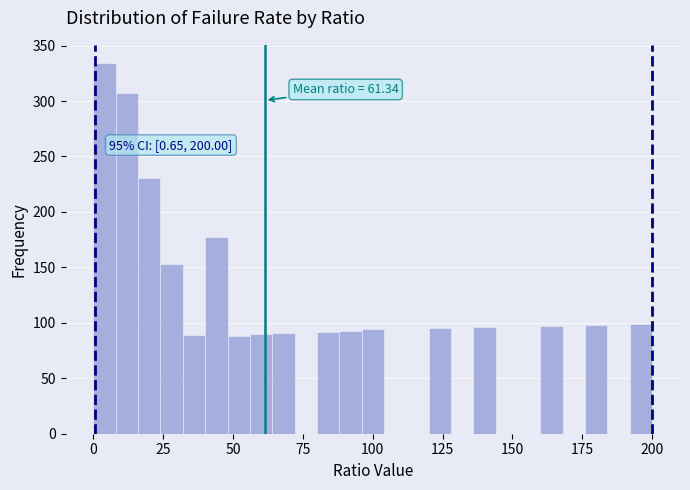

Read against the x-axis, roughly where is the centre of the tallest bar?

5